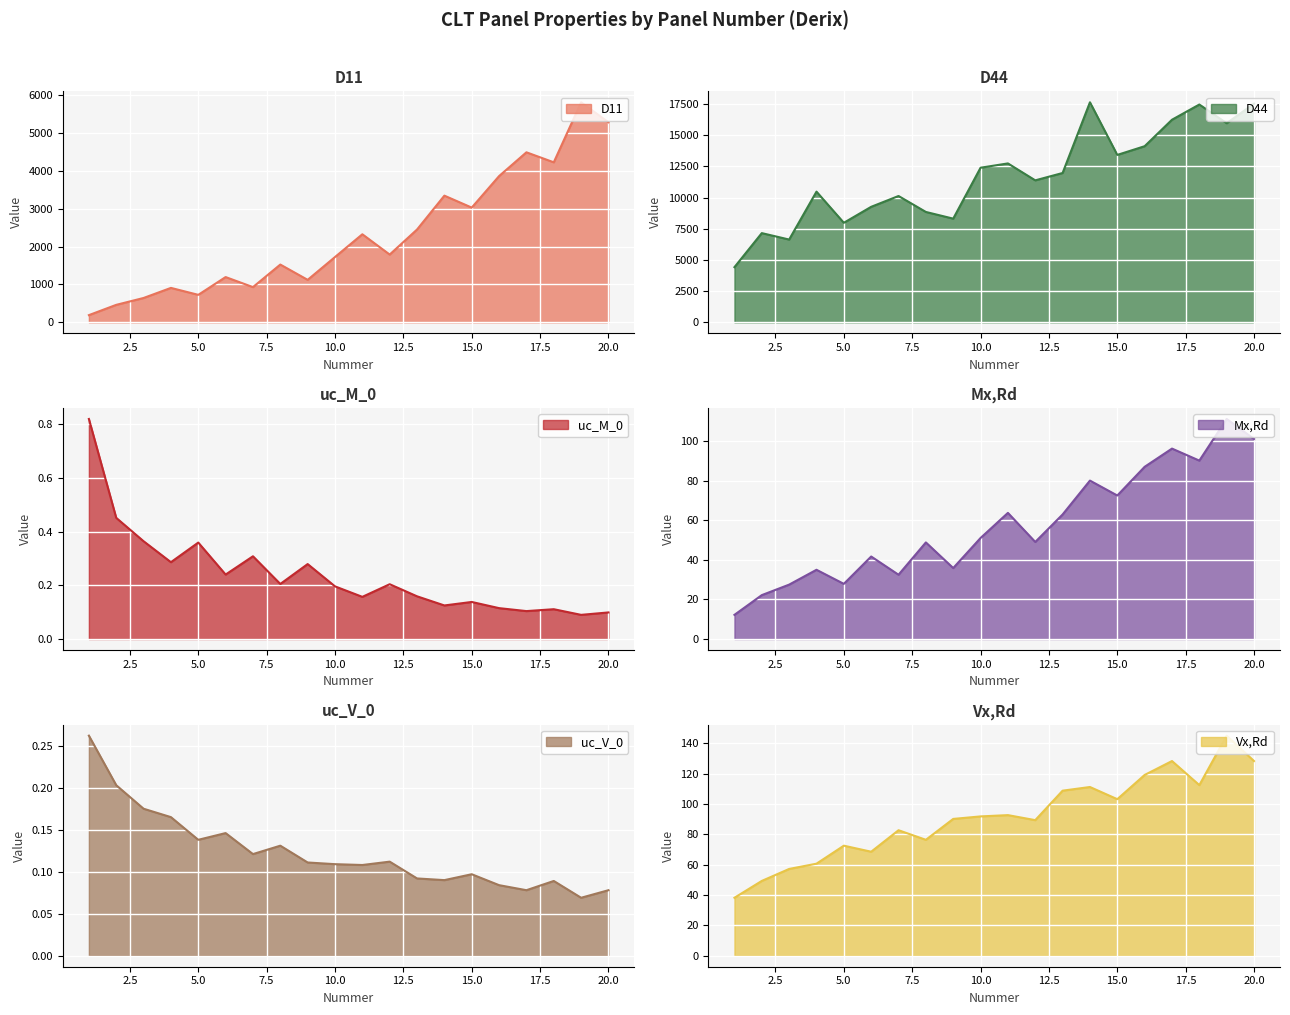

The D11 series shows 2380.6 at 10. True or false?

False